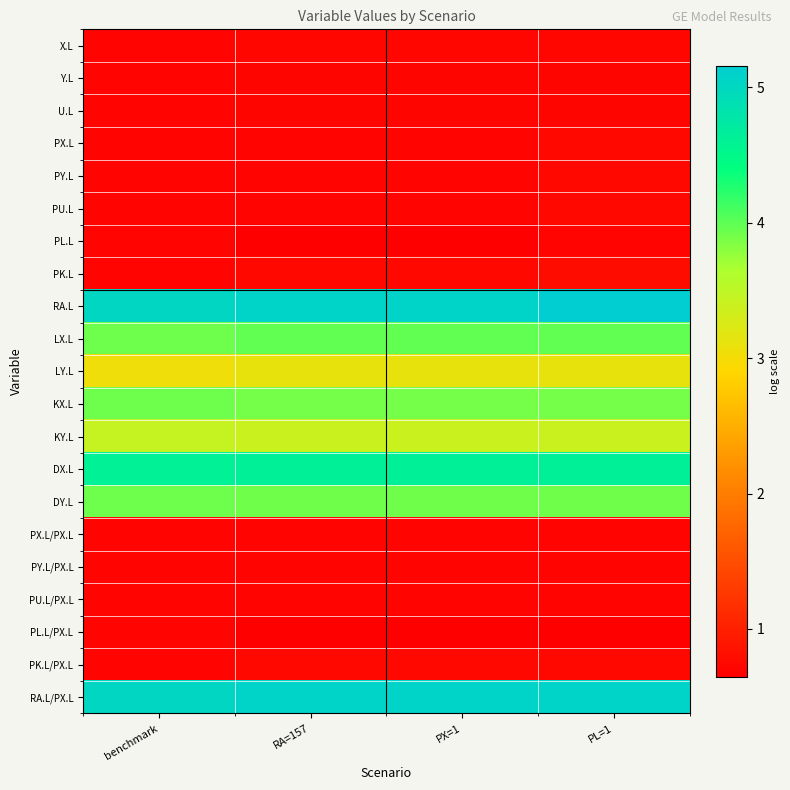

At how many categories does at least one series exceed 2?

4